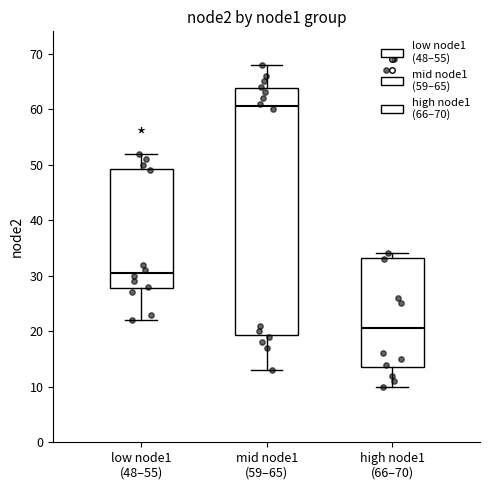

Which box's median line is the lowest?

high node1 (66–70)